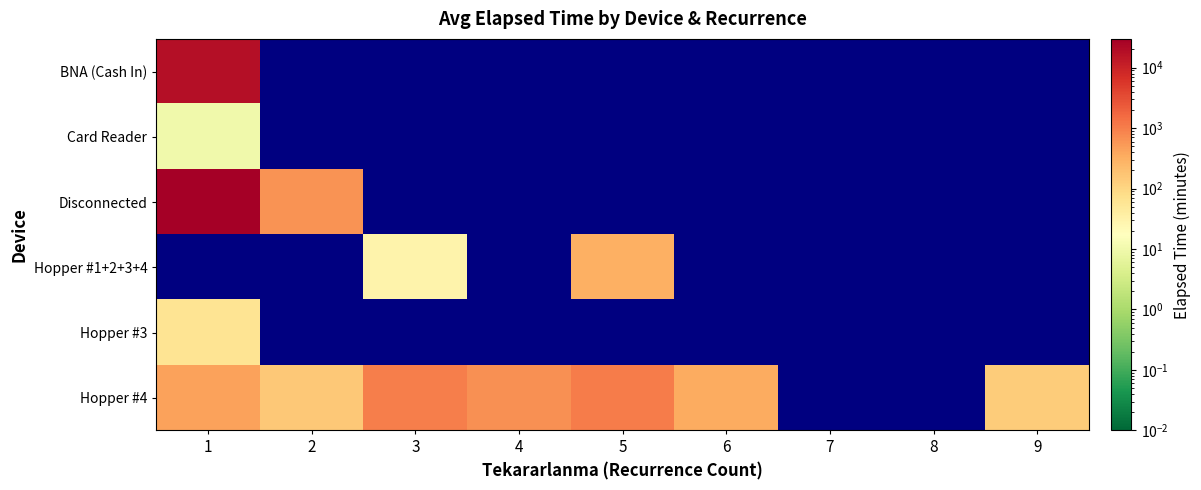

Reading left to right, what are all the values shown in this chart?

BNA (Cash In): 1=18100.0	2=0.0	3=0.0	4=0.0	5=0.0	6=0.0	7=0.0	8=0.0	9=0.0
Card Reader: 1=10.0	2=0.0	3=0.0	4=0.0	5=0.0	6=0.0	7=0.0	8=0.0	9=0.0
Disconnected: 1=29918.0	2=613.0	3=0.0	4=0.0	5=0.0	6=0.0	7=0.0	8=0.0	9=0.0
Hopper #1+2+3+4: 1=0.0	2=0.0	3=30.0	4=0.0	5=315.0	6=0.0	7=0.0	8=0.0	9=0.0
Hopper #3: 1=60.0	2=0.0	3=0.0	4=0.0	5=0.0	6=0.0	7=0.0	8=0.0	9=0.0
Hopper #4: 1=445.0	2=155.0	3=980.0	4=665.0	5=1025.0	6=350.0	7=0.0	8=0.0	9=140.0